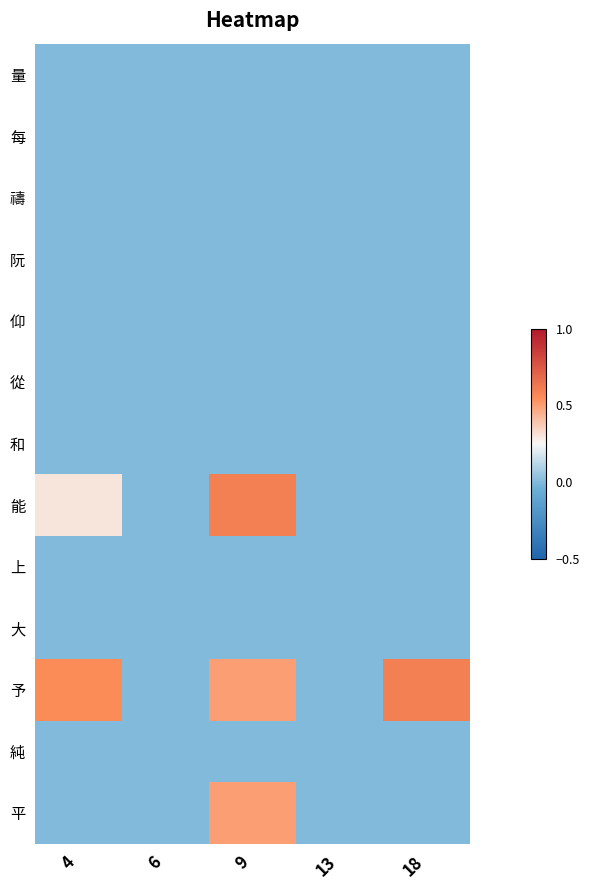

How many distinct data groups are displayed?

13